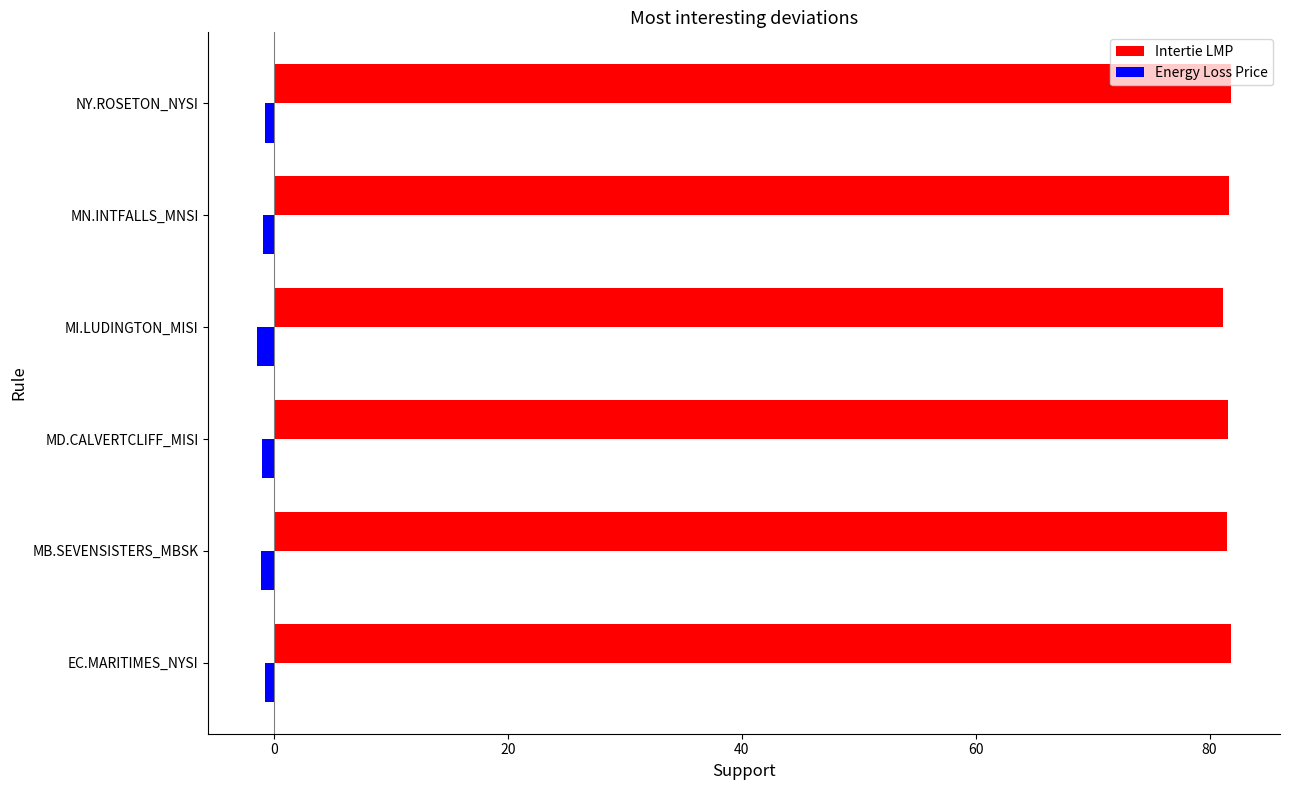

Is the value of Intertie LMP at MD.CALVERTCLIFF_MISI greater than the value of Energy Loss Price at MI.LUDINGTON_MISI?

Yes